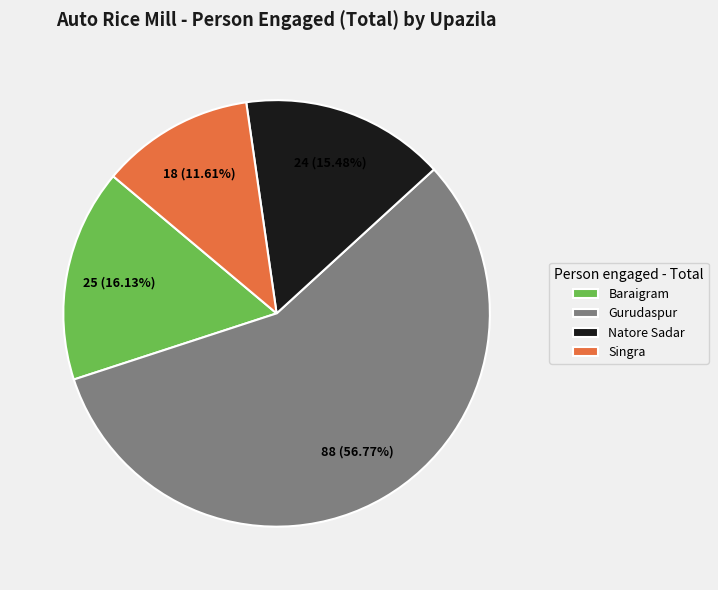

True or false: Singra accounts for 12% of the total.

True